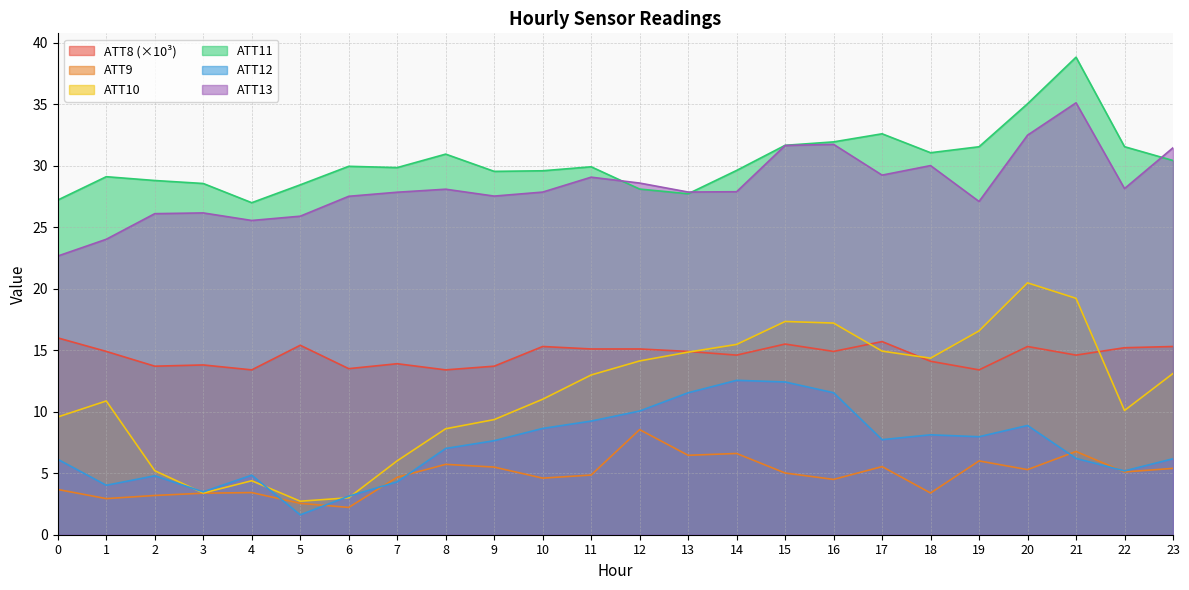

What is the value of the ATT9 point at the 18th from the left?

5.5